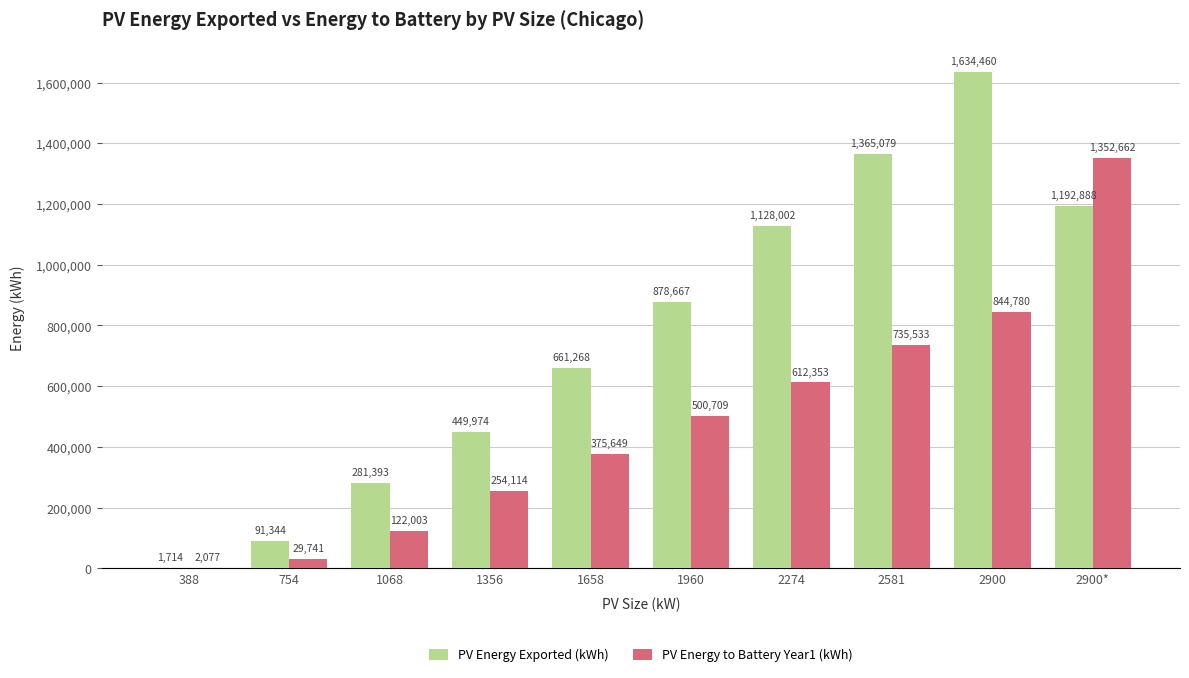

Which series has the largest total across all categories?

PV Energy Exported (kWh)